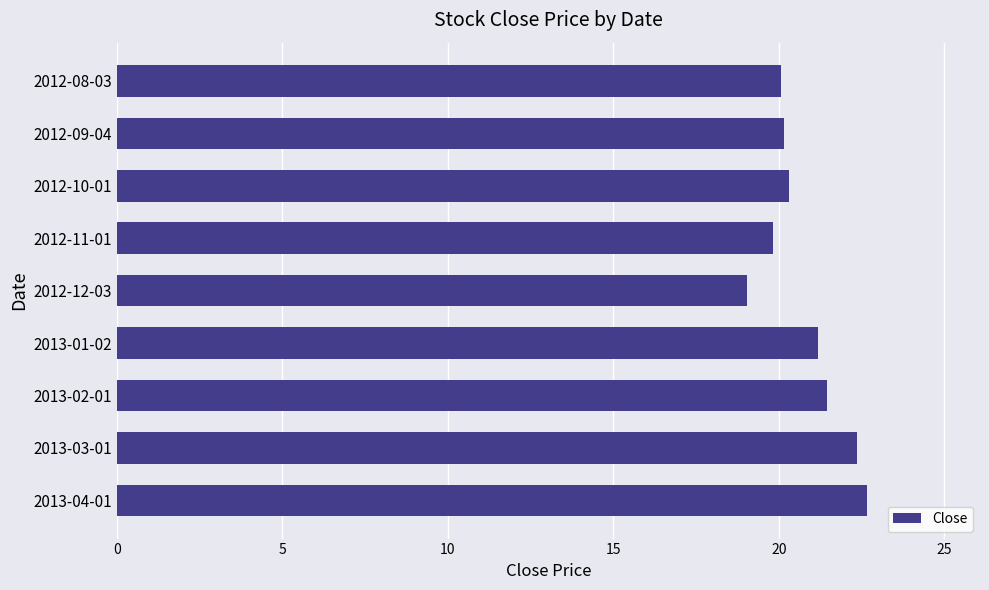

What is the ratio of the value at 2013-04-01 to the value at 2013-01-02?

1.1